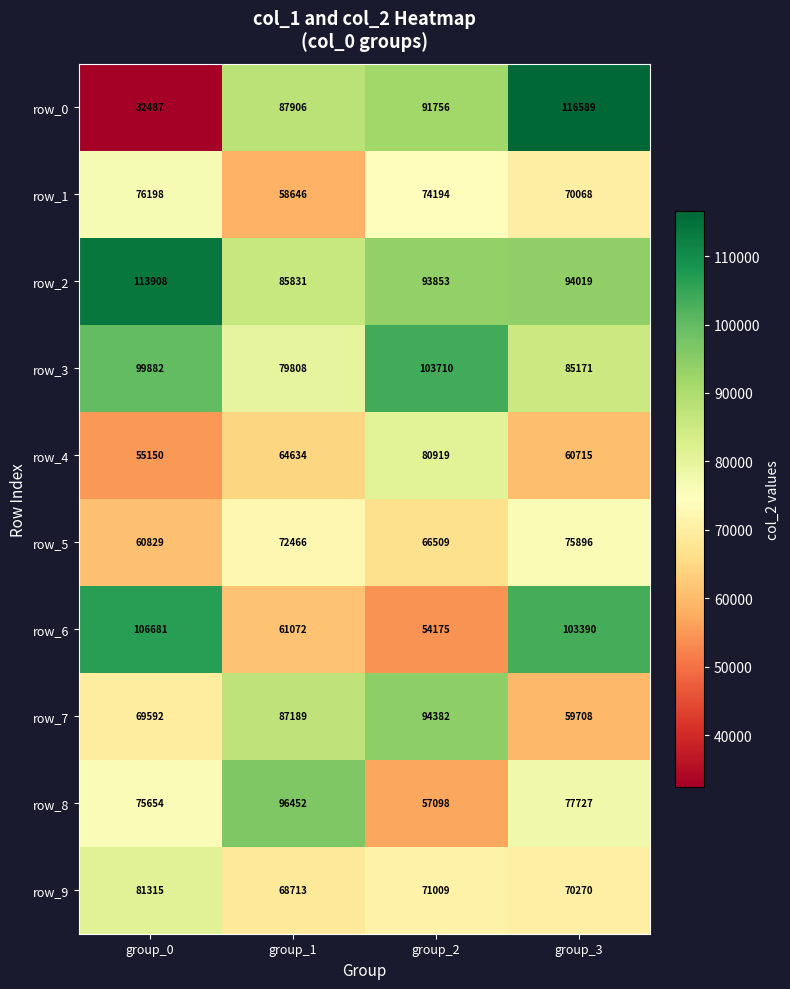

At which category is the sum across all series the highest?

group_3